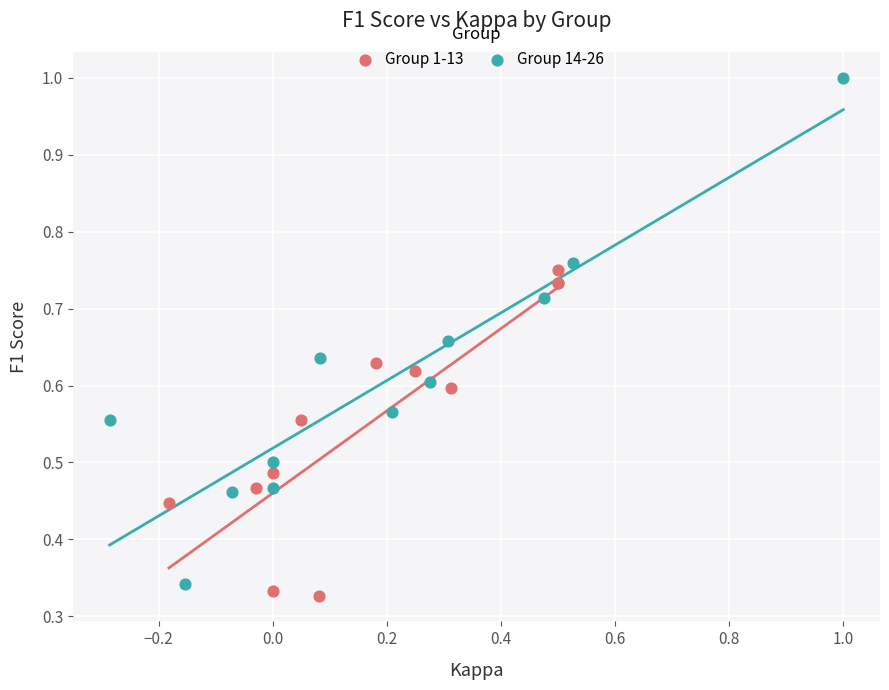

Which series has the largest Y range (max minus min)?

Group 14-26